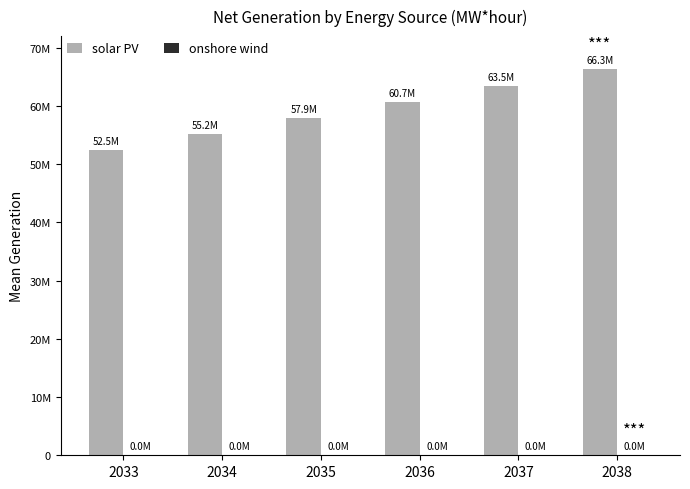

Does the chart contain stacked bars?

No